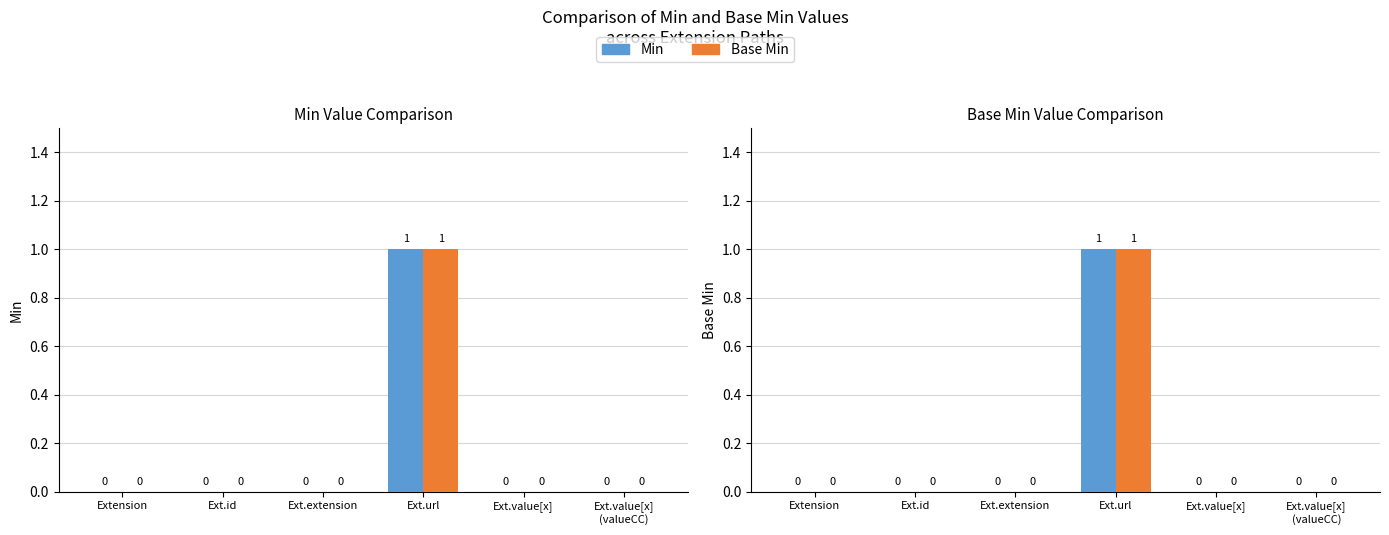

How many groups of bars are there?

6